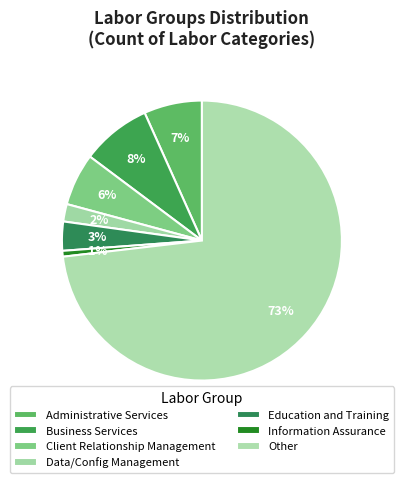

Combined, what portion of the pie is Business Services and Client Relationship Management?

14.1%